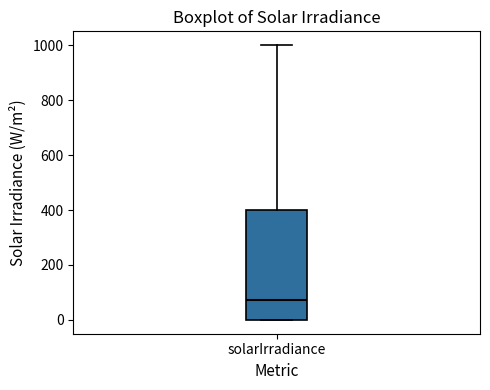

Where does the median line of the box for solarIrradiance sit on the y-axis? The values are not printed on the chart, so give them approximately, as read against the axis.

80